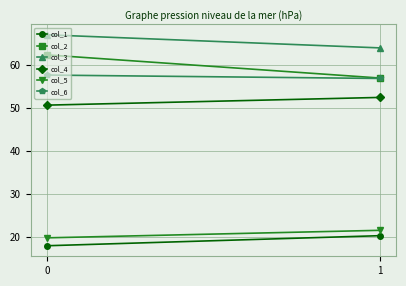

What is the sum of all col_2 values?

119.2